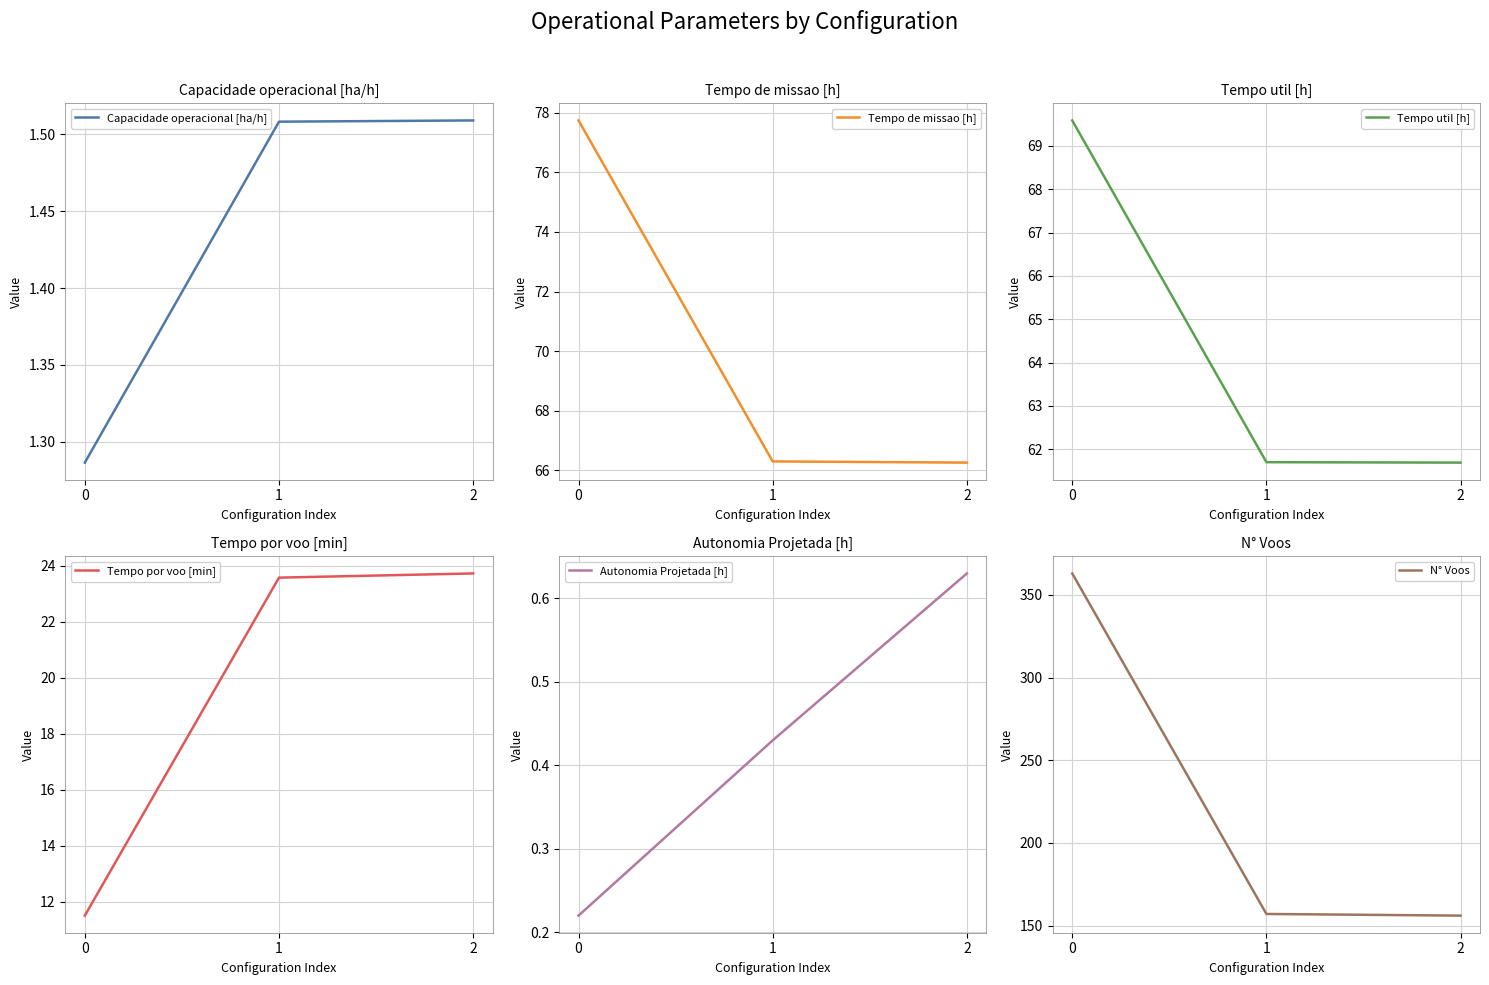

Reading left to right, transcribe all the data shown in this chart.

Capacidade operacional [ha/h]: 0=1.3	1=1.5	2=1.5
Tempo de missao [h]: 0=77.7	1=66.3	2=66.3
Tempo util [h]: 0=69.6	1=61.7	2=61.7
Tempo por voo [min]: 0=11.5	1=23.6	2=23.7
Autonomia Projetada [h]: 0=0.2	1=0.4	2=0.6
N° Voos: 0=363.0	1=157.0	2=156.0